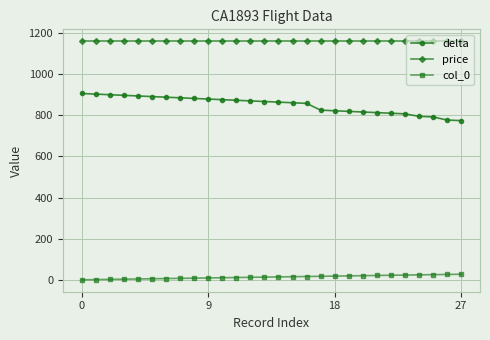

True or false: delta and price intersect in this chart.

False